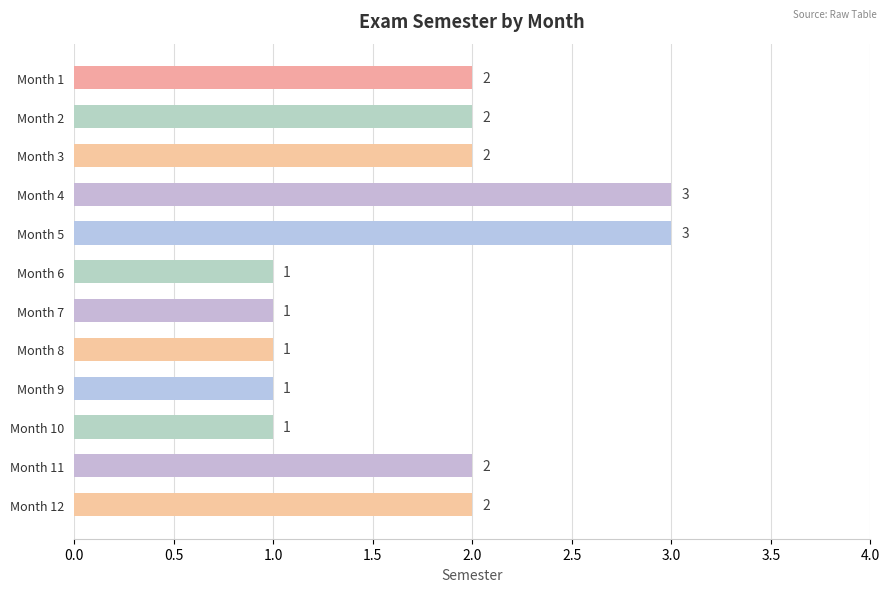

Count the values in the range 1 to 2.

10